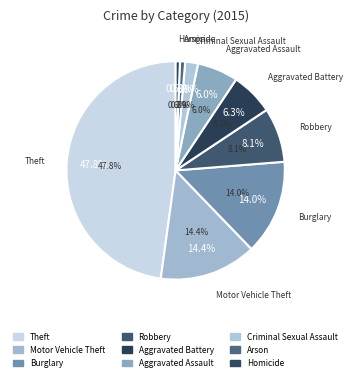

Approximately how many times larger is the value at Criminal Sexual Assault compared to Aggravated Battery?

0.3